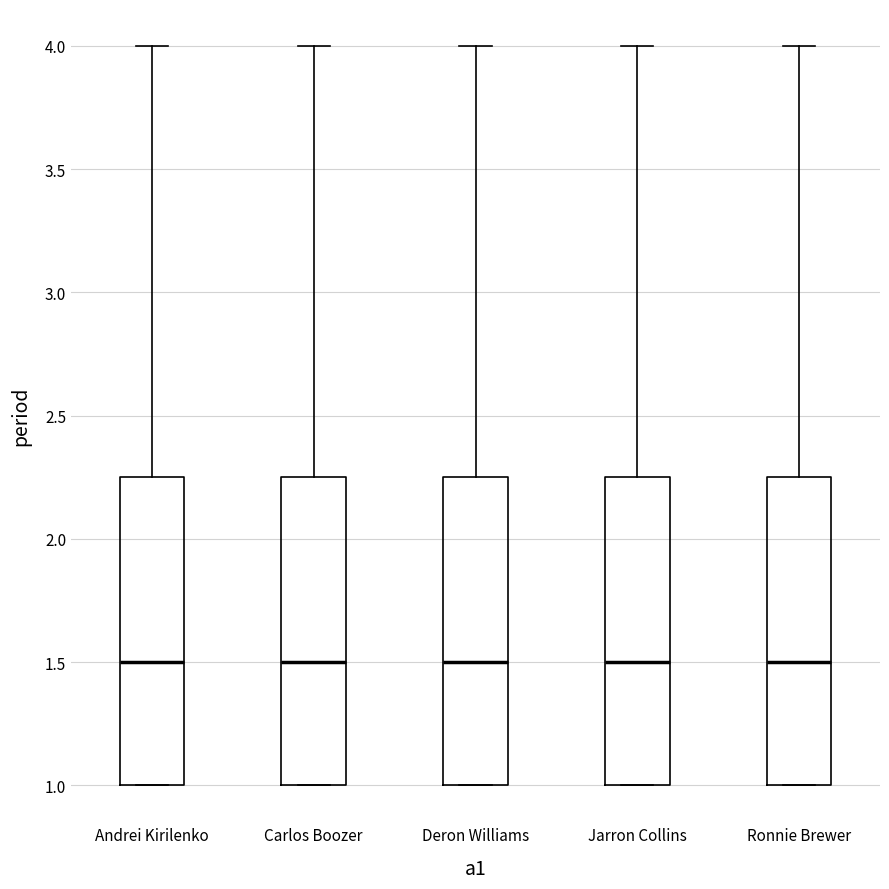

Reading left to right, read every box against the y-axis: the position of its median line, the range the box covers, and the ends of its whiskers. The values are not printed on the chart, so give them approximately, as read against the axis.

Andrei Kirilenko: median 1.50, box 1.00 to 2.25, whiskers 1.00 to 4.00
Carlos Boozer: median 1.50, box 1.00 to 2.25, whiskers 1.00 to 4.00
Deron Williams: median 1.50, box 1.00 to 2.25, whiskers 1.00 to 4.00
Jarron Collins: median 1.50, box 1.00 to 2.25, whiskers 1.00 to 4.00
Ronnie Brewer: median 1.50, box 1.00 to 2.25, whiskers 1.00 to 4.00